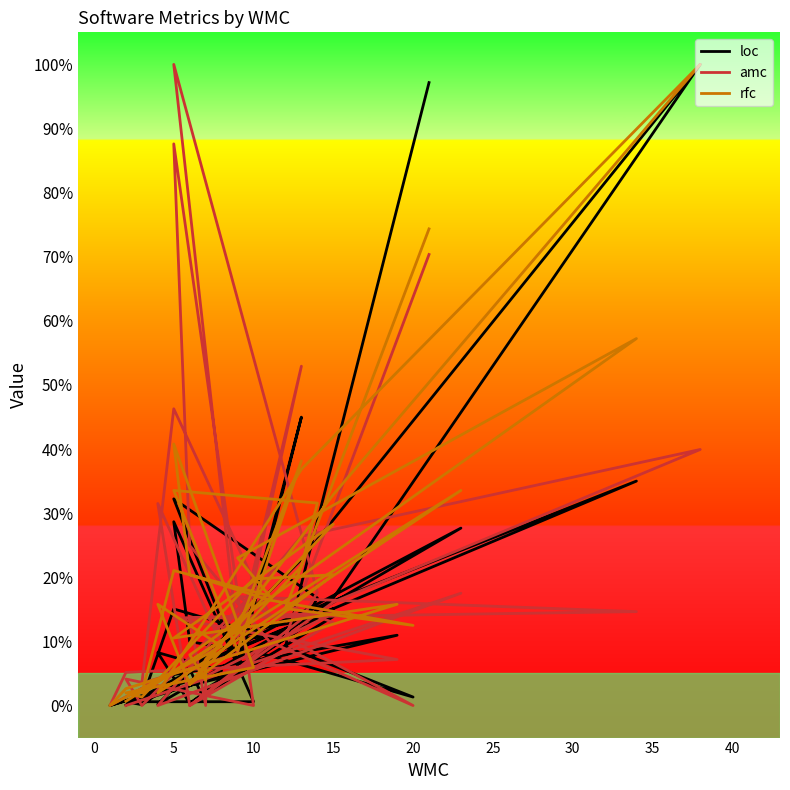

Is it true that amc equals 5.8 at 32?

False